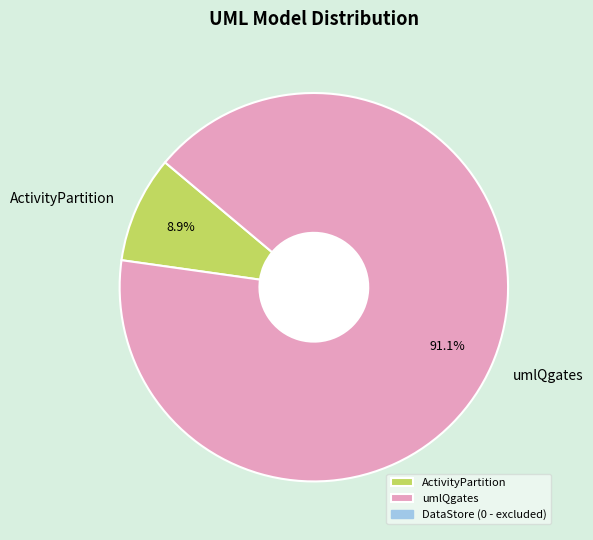

Does umlQgates account for over 50% of the chart?

Yes